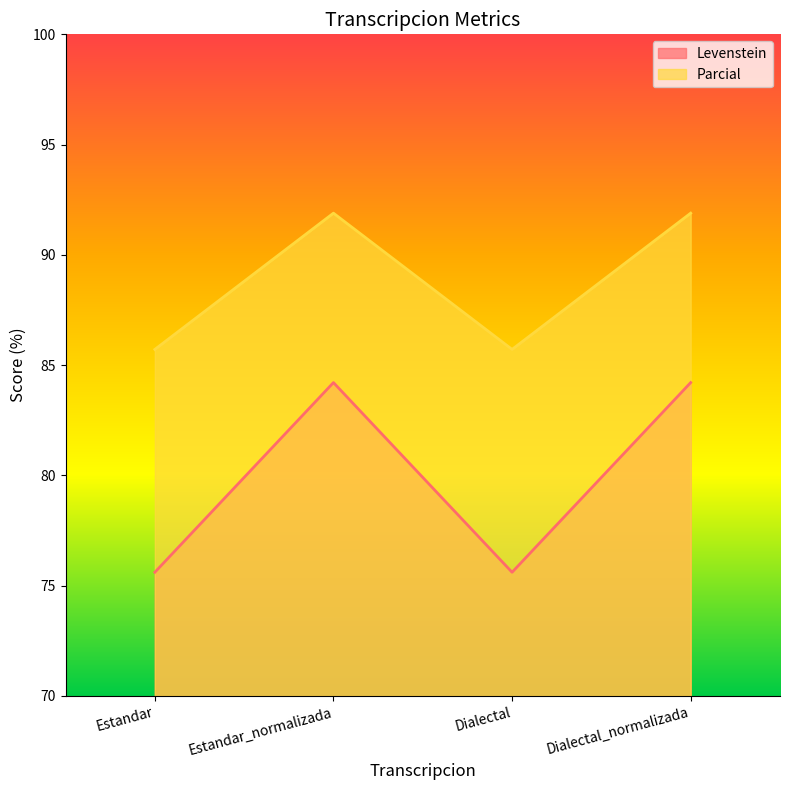

Rank the series at Estandar from lowest to highest value.

Levenstein, Parcial